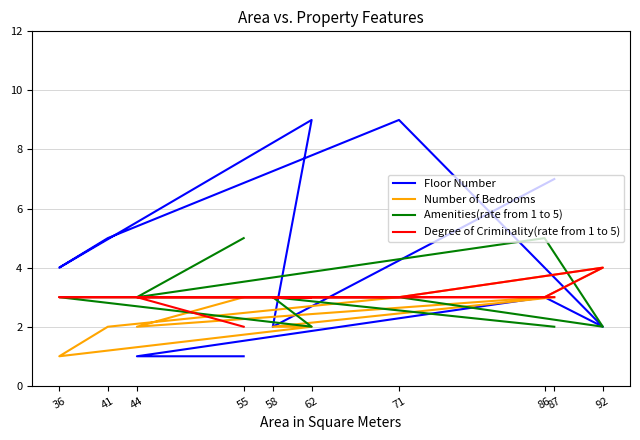

Where is the first local minimum for Amenities(rate from 1 to 5)?

44